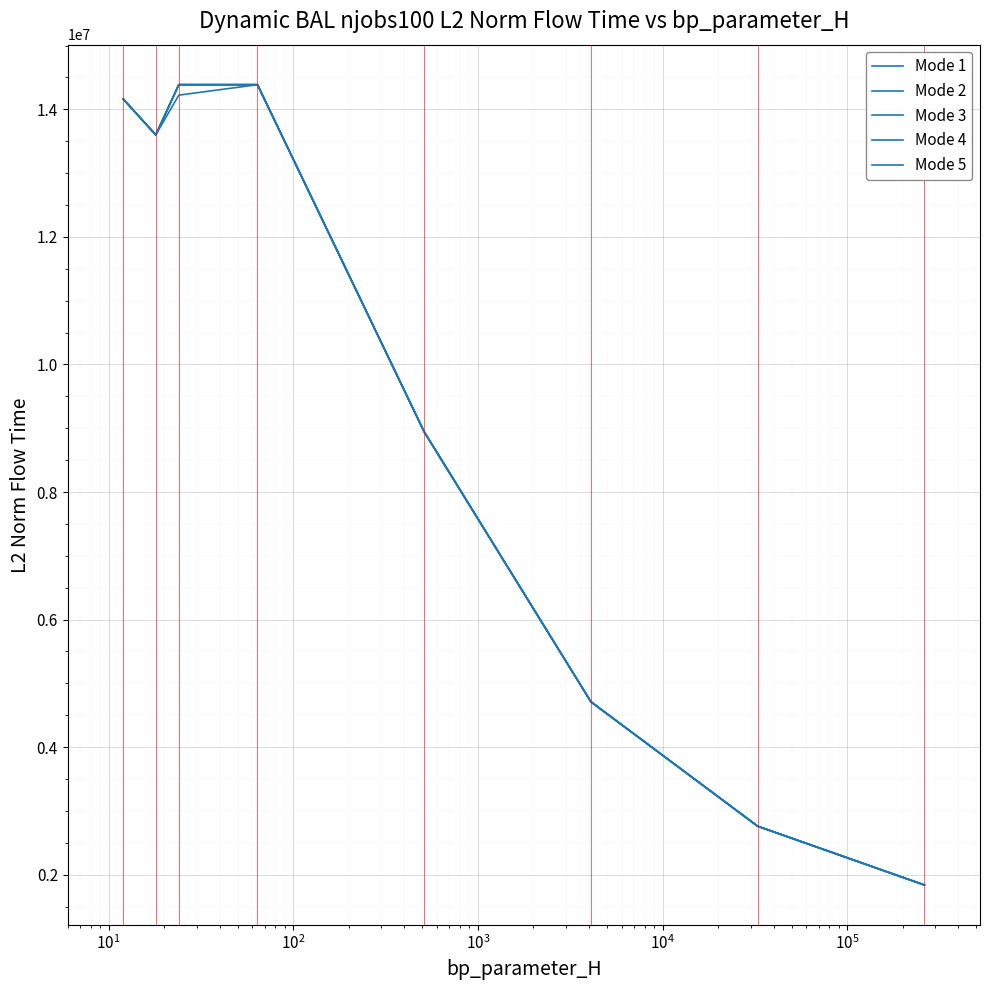

What is the difference between the maximum and minimum values in the Mode 3 series?

12546669.9